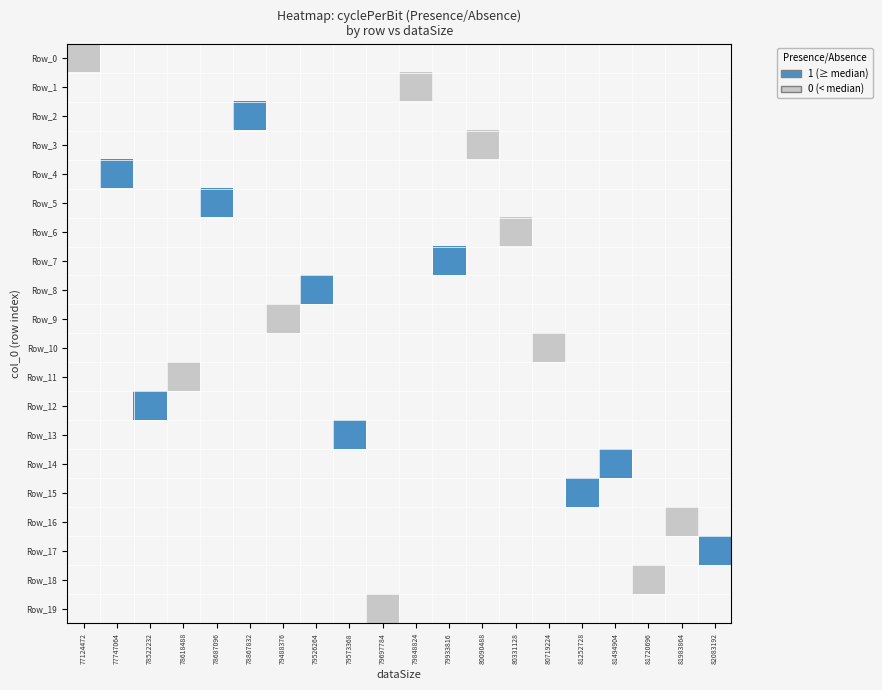

Rank the series by their average value, from highest to lowest.

Row_0, Row_1, Row_2, Row_3, Row_4, Row_5, Row_6, Row_7, Row_8, Row_9, Row_10, Row_11, Row_12, Row_13, Row_14, Row_15, Row_16, Row_17, Row_18, Row_19